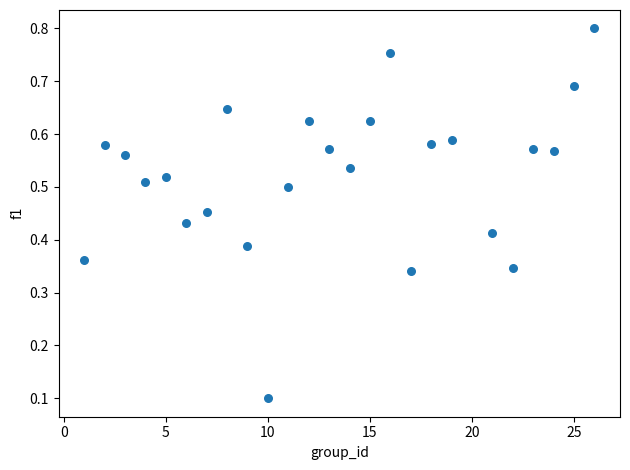

What is the range of X values (max minus min)?

25.0